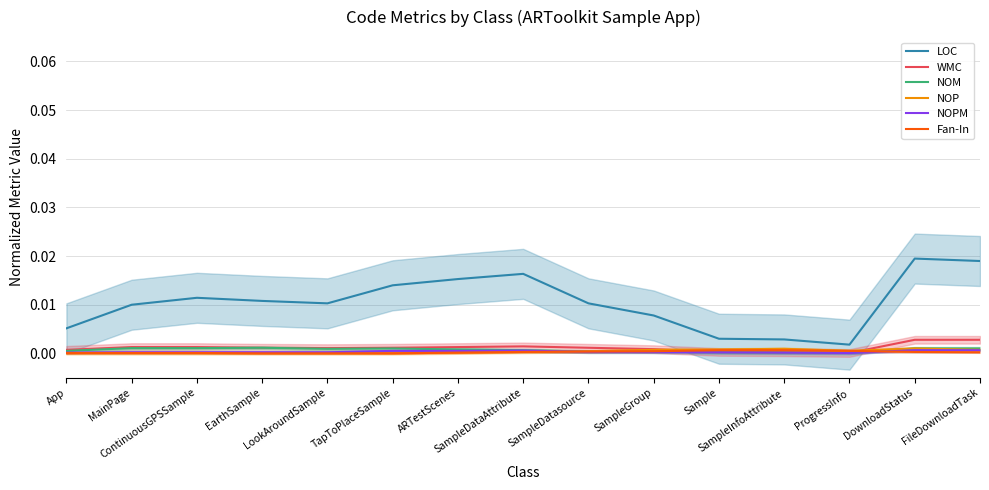

How many lines are shown in the chart?

6